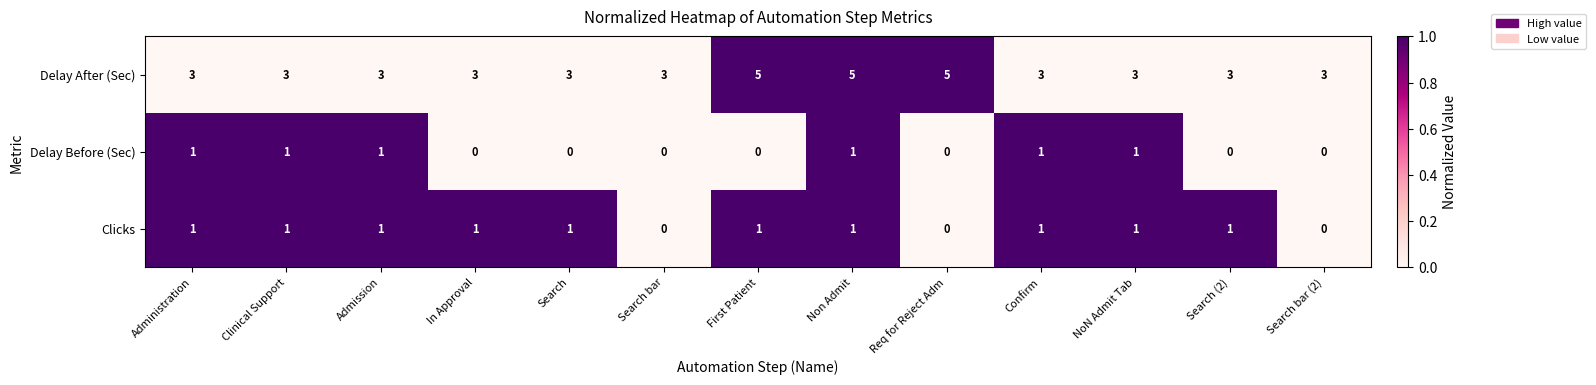

Read the Delay After (Sec) value at Clinical Support.

3